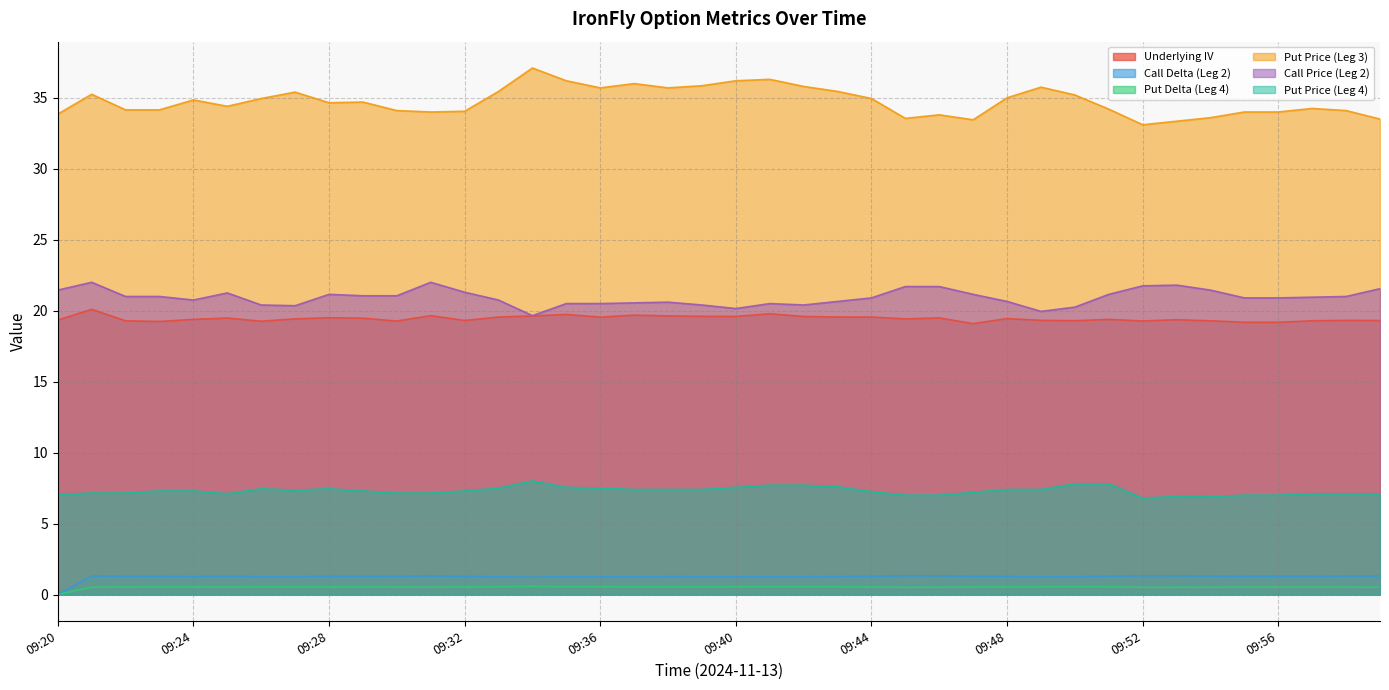

At which category does Put Price (Leg 4) reach its first local peak?

09:26